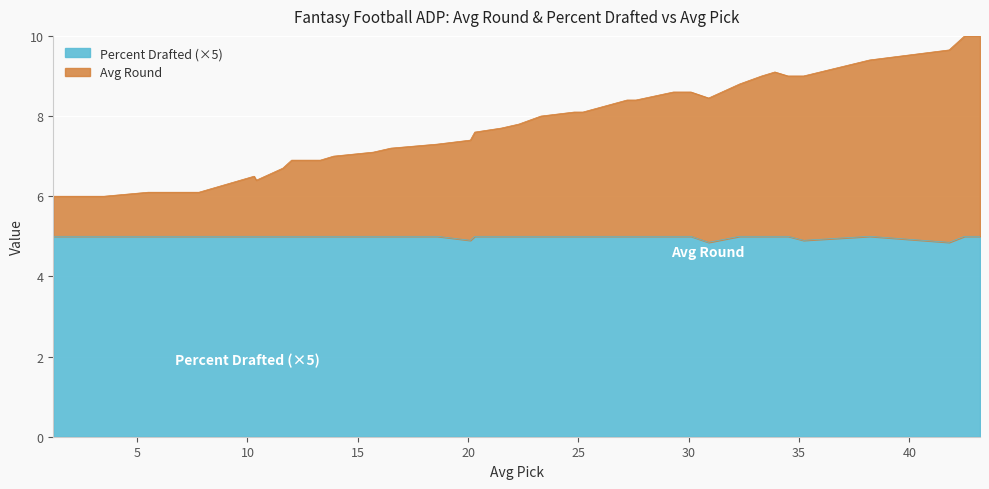

What is the difference between the maximum and second lowest values in the Percent Drafted series?

0.2